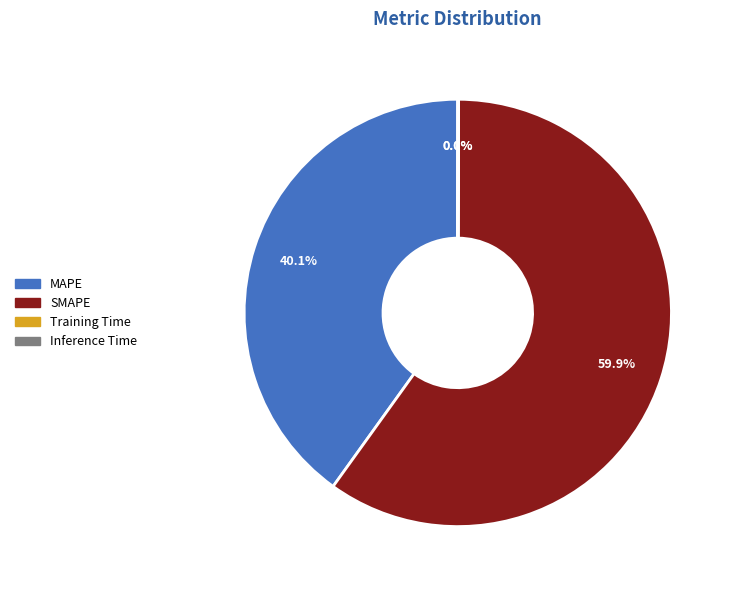

Is there any slice that represents more than half of the pie?

Yes